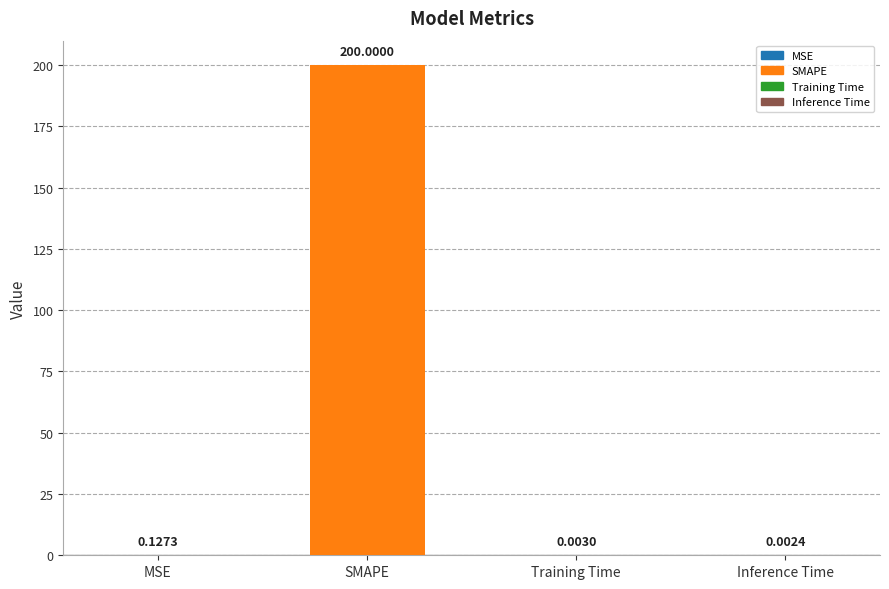

Does the chart contain stacked bars?

No